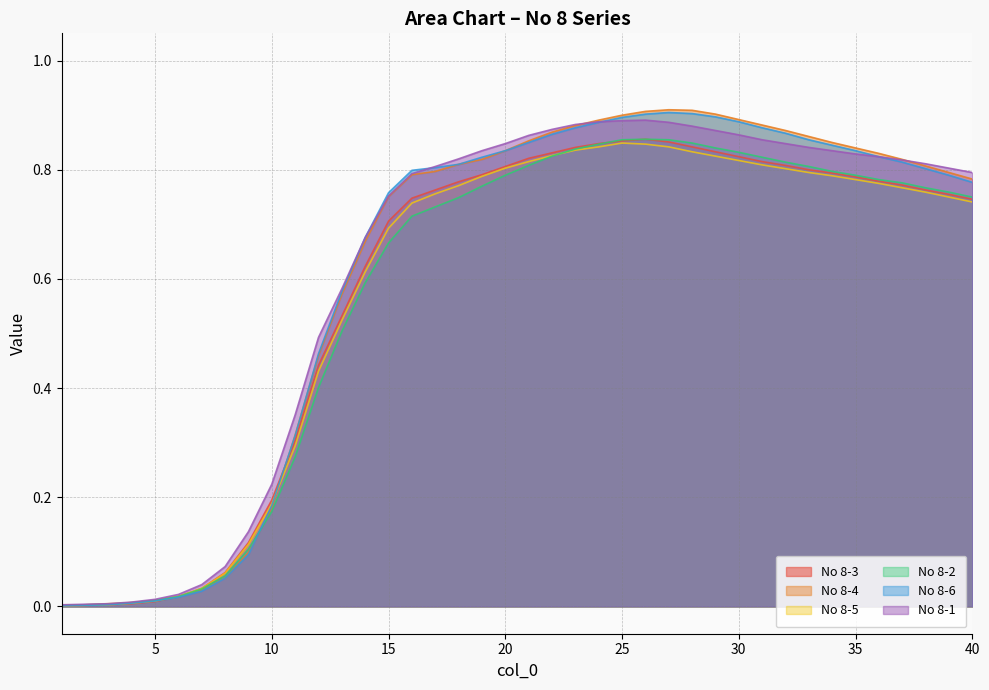

What is the average value of the No 8-4 series?

0.6